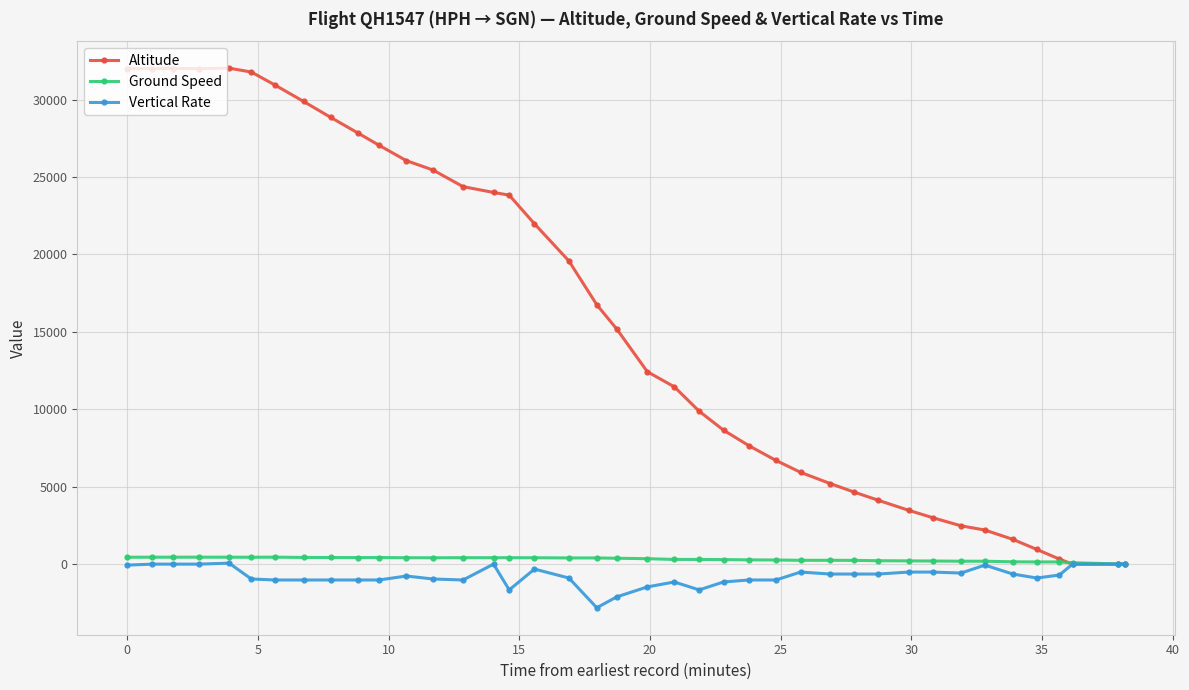

True or false: Ground Speed has more than 2 points higher than both neighbors.

True